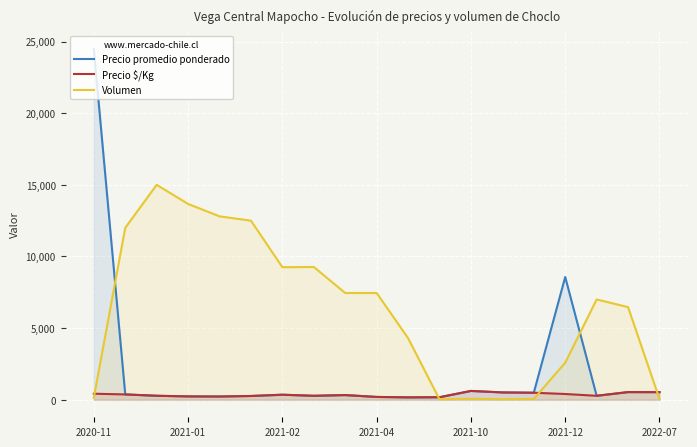

True or false: Precio promedio ponderado has more than 1 points higher than both neighbors.

True